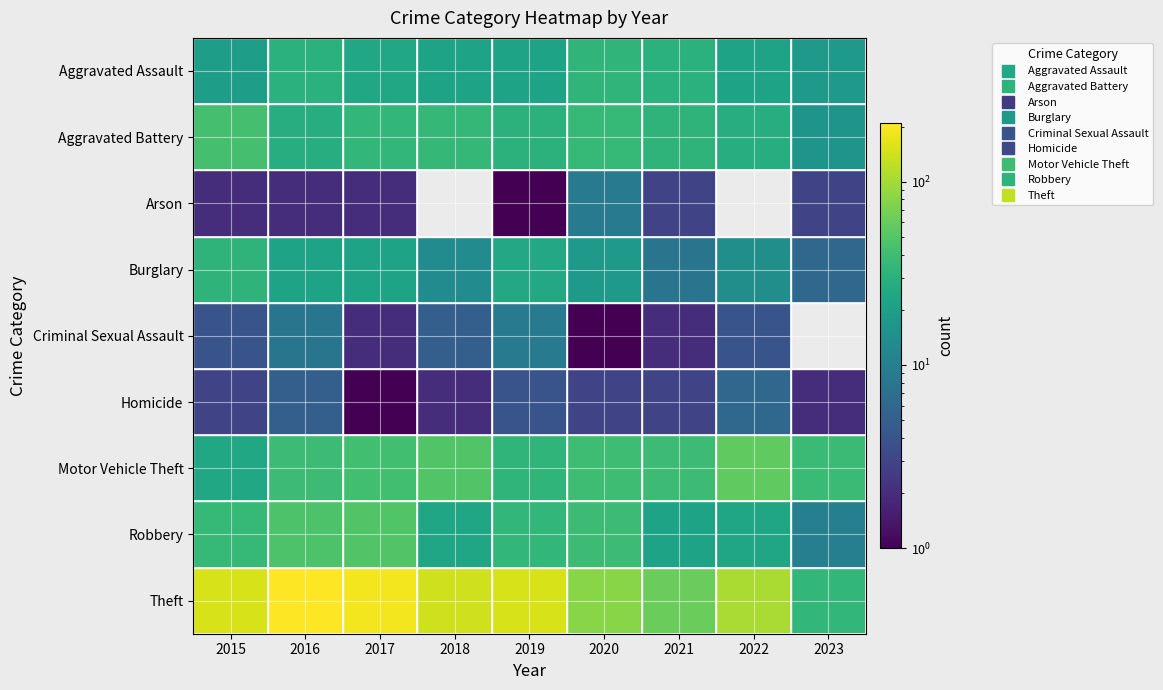

List the series in order of their peak value, highest first.

Theft, Motor Vehicle Theft, Robbery, Aggravated Battery, Aggravated Assault, Burglary, Arson, Criminal Sexual Assault, Homicide